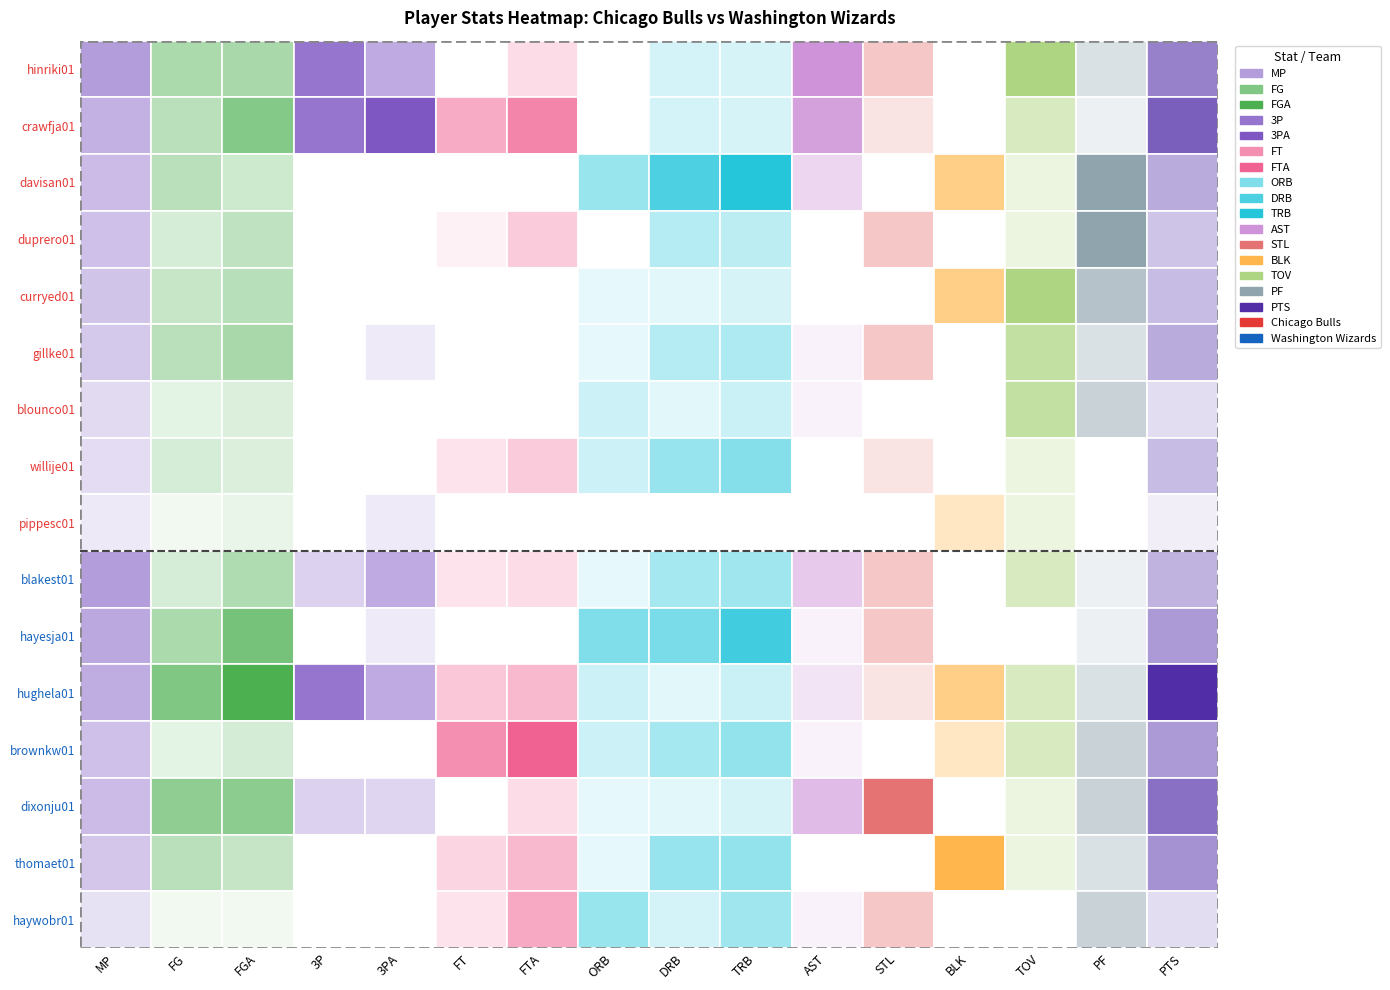

Is it true that blakest01 equals 7 at 3PA?

False